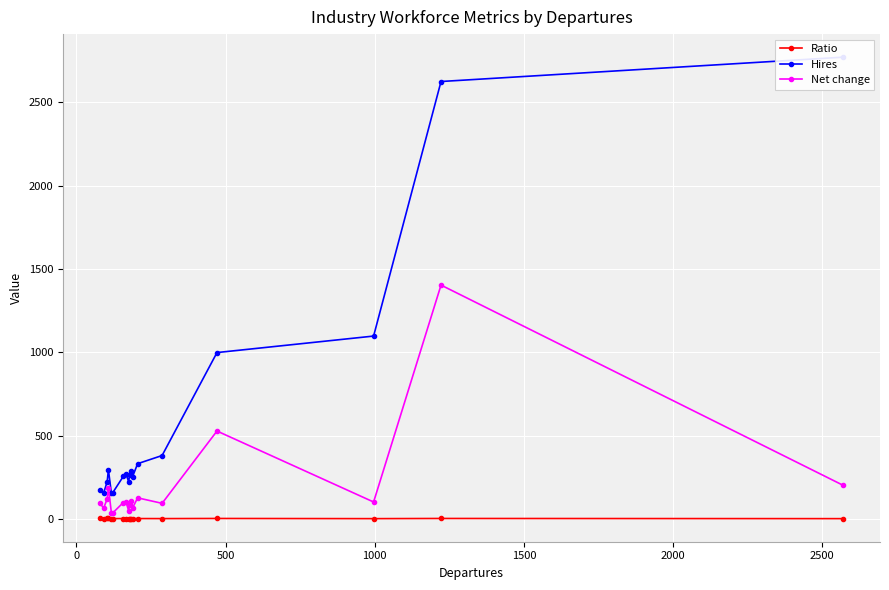

True or false: Net change and Ratio cross at least once.

False